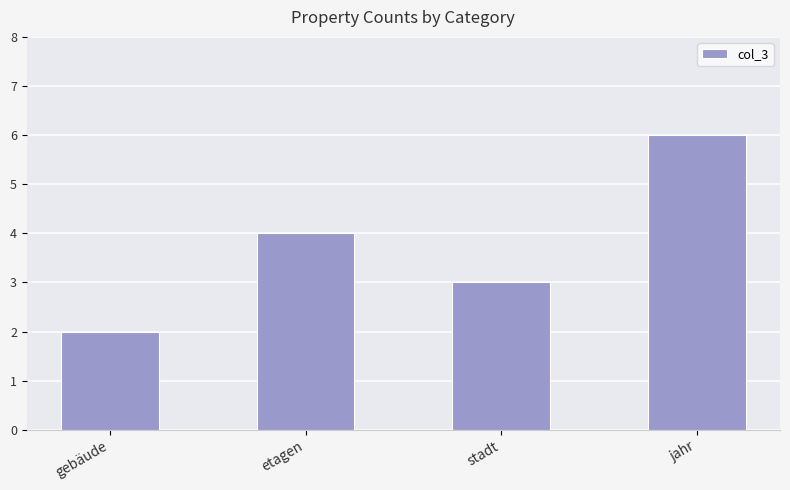

What is the change in value from etagen to jahr?

+2